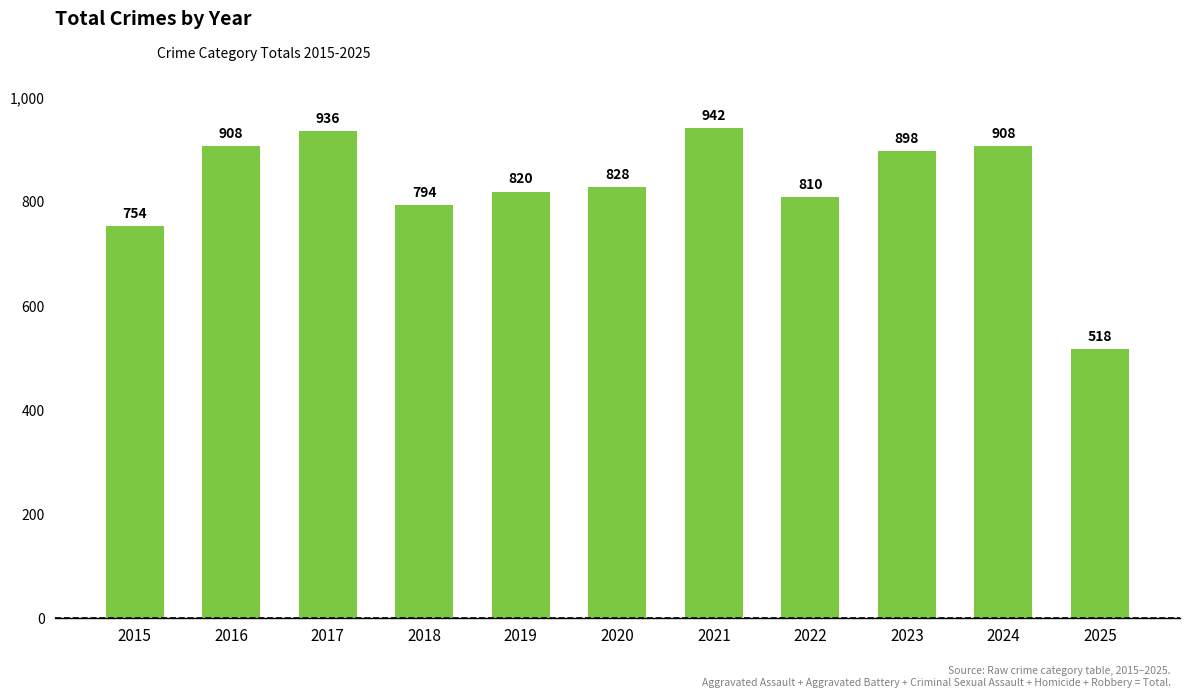

Approximately how many times larger is the value at 2015 compared to 2018?

0.9